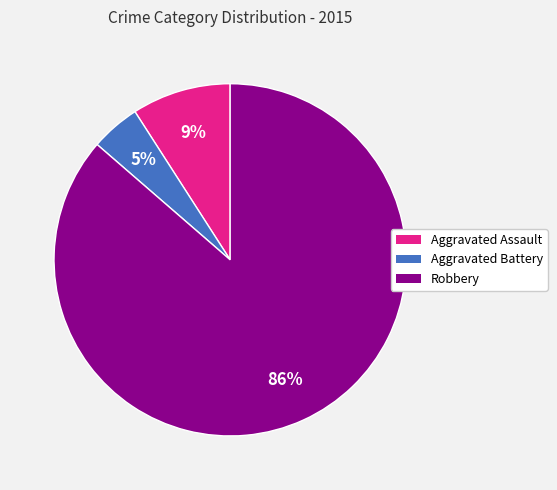

How many slices are in this pie chart?

3